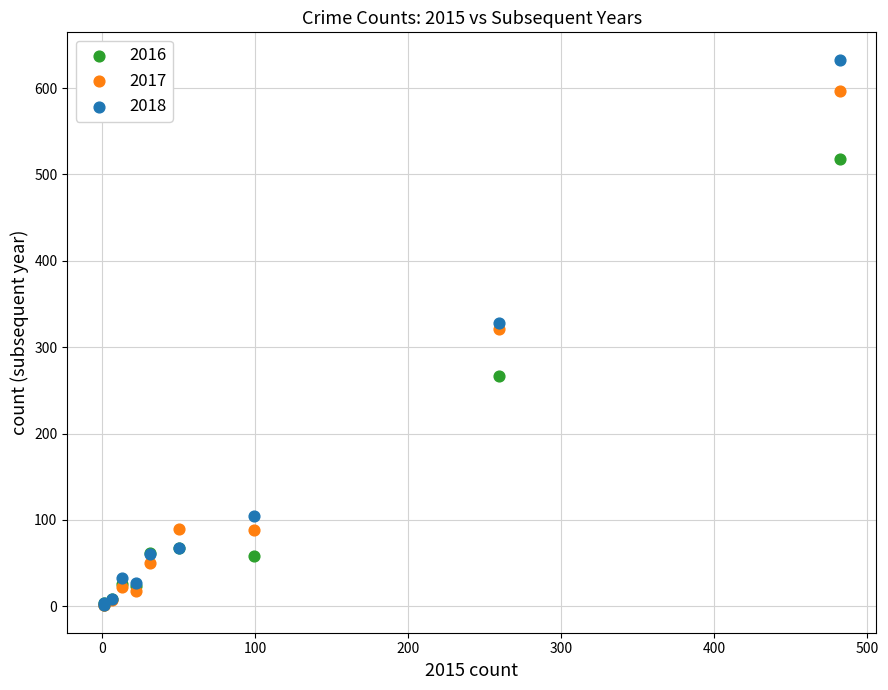

What are all the series names shown in the legend?

2016, 2017, 2018